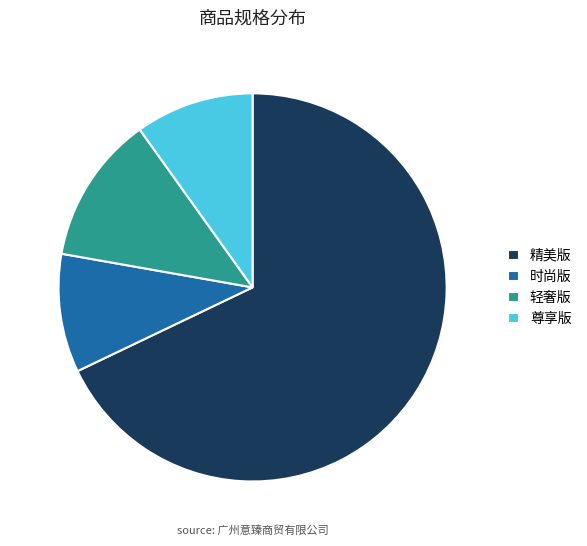

Between 轻奢版 and 时尚版, which is larger?

轻奢版